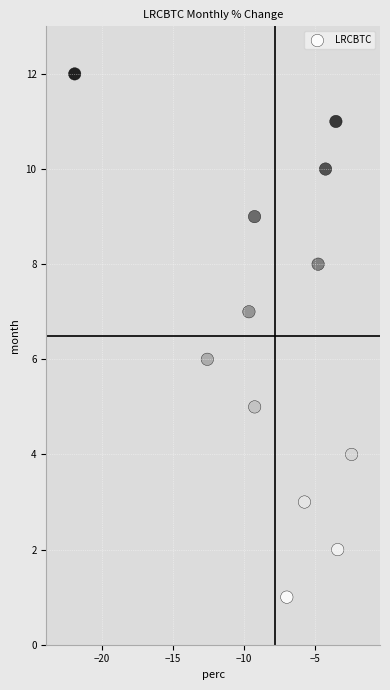

What is the range of Y values (max minus min)?

11